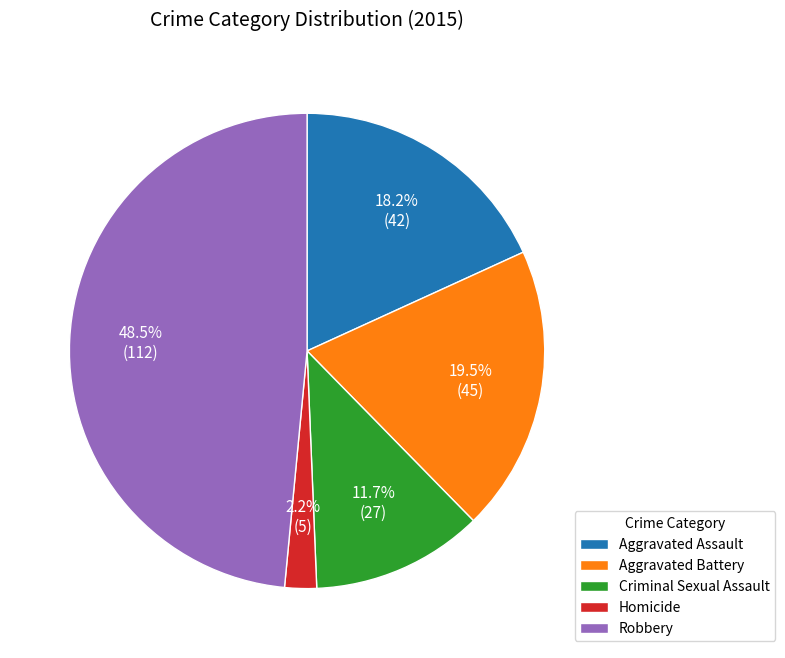

The Aggravated Assault slice represents 28% of the pie. True or false?

False